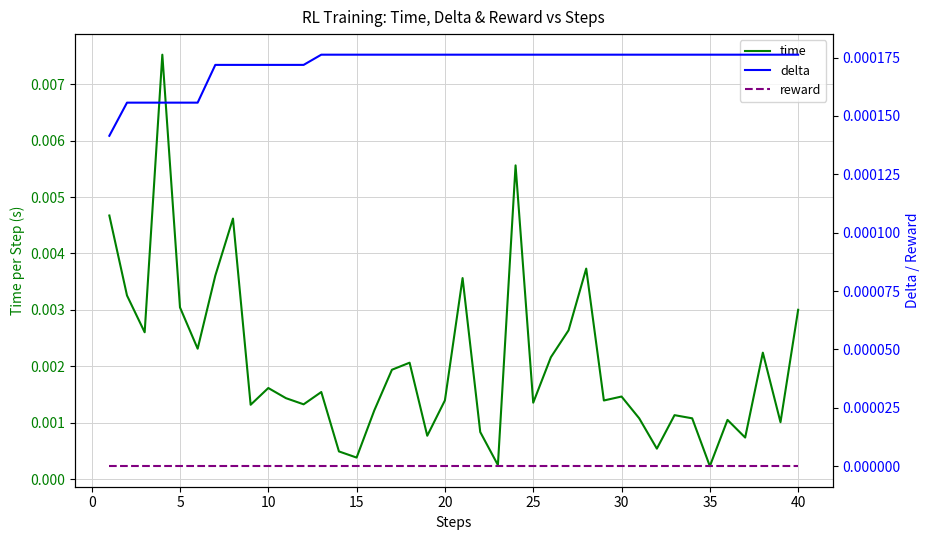

True or false: time has more than 2 points higher than both neighbors.

True